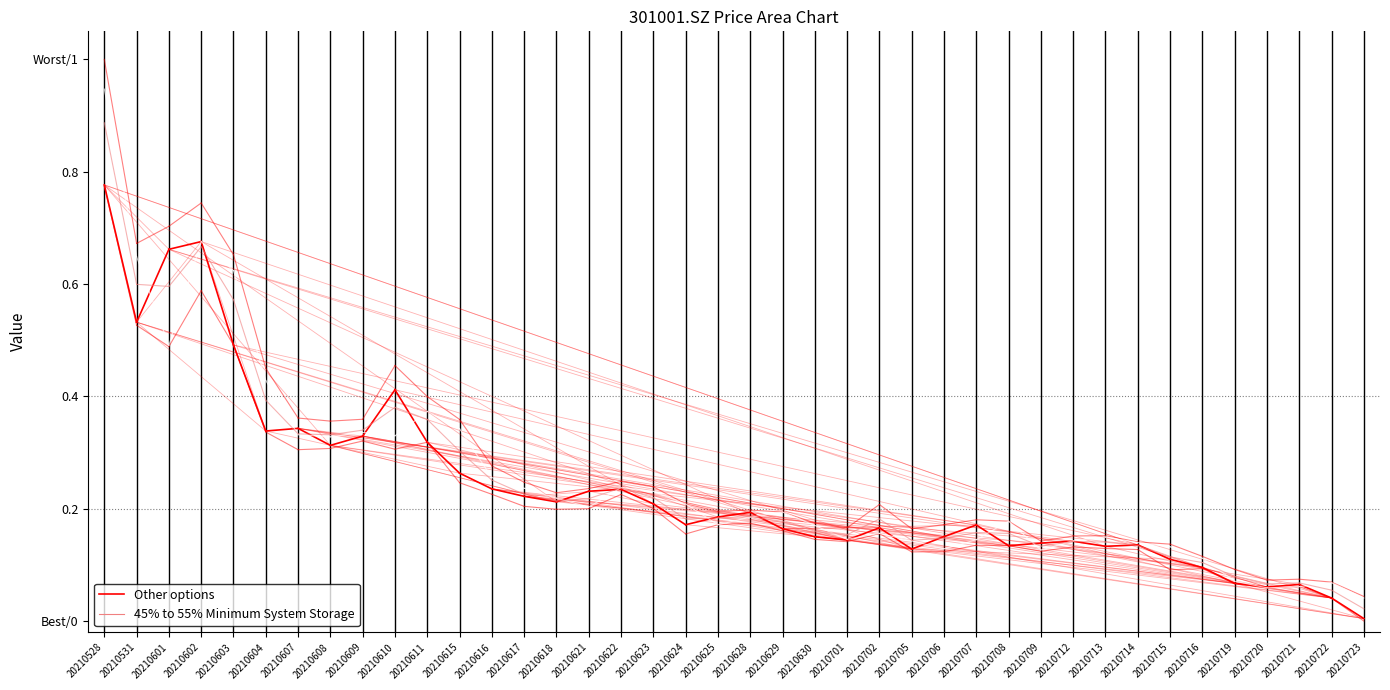

What is the average value of the Other options series?

0.7